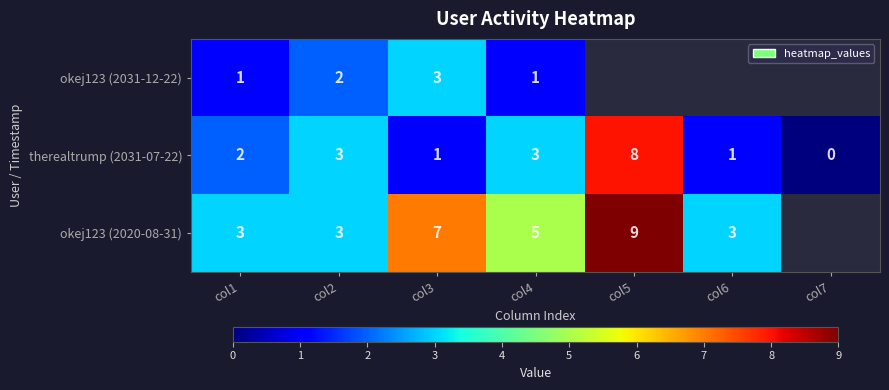

Which series changed the most between col1 and col4?

okej123 (2020-08-31)